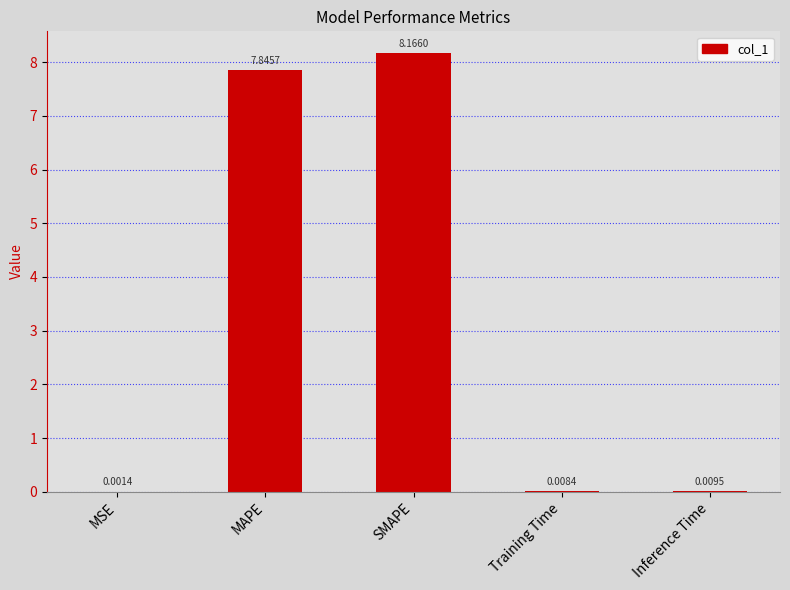

What is the sum of the values at Training Time and MAPE?

7.9